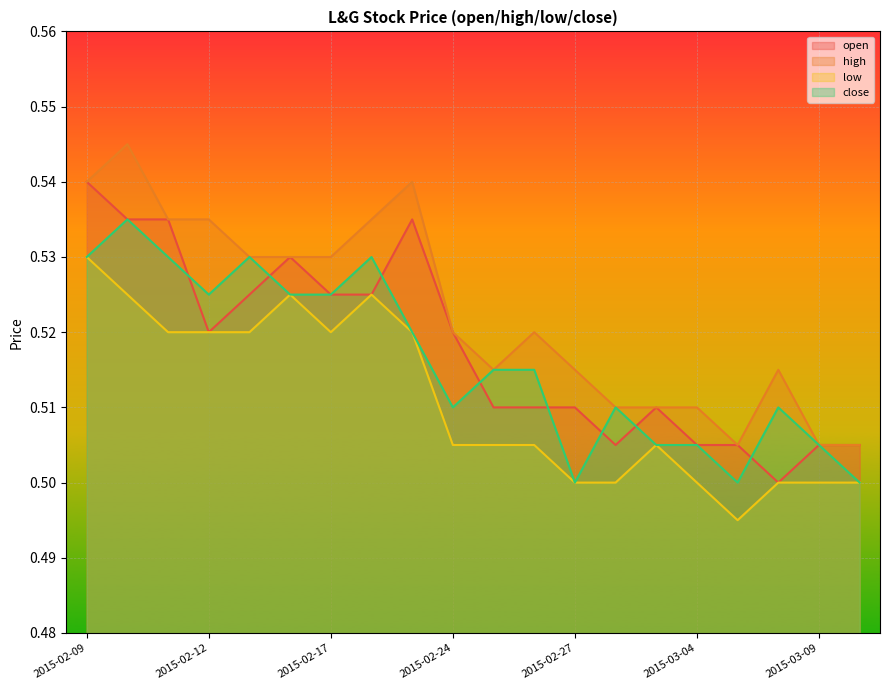

At how many categories does at least one series exceed 0?

20